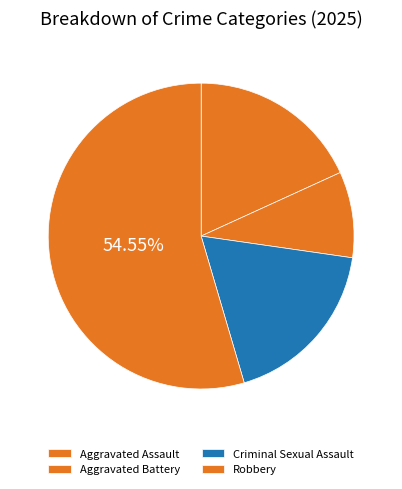

Rank the categories by value from highest to lowest.

Robbery, Aggravated Assault, Criminal Sexual Assault, Aggravated Battery